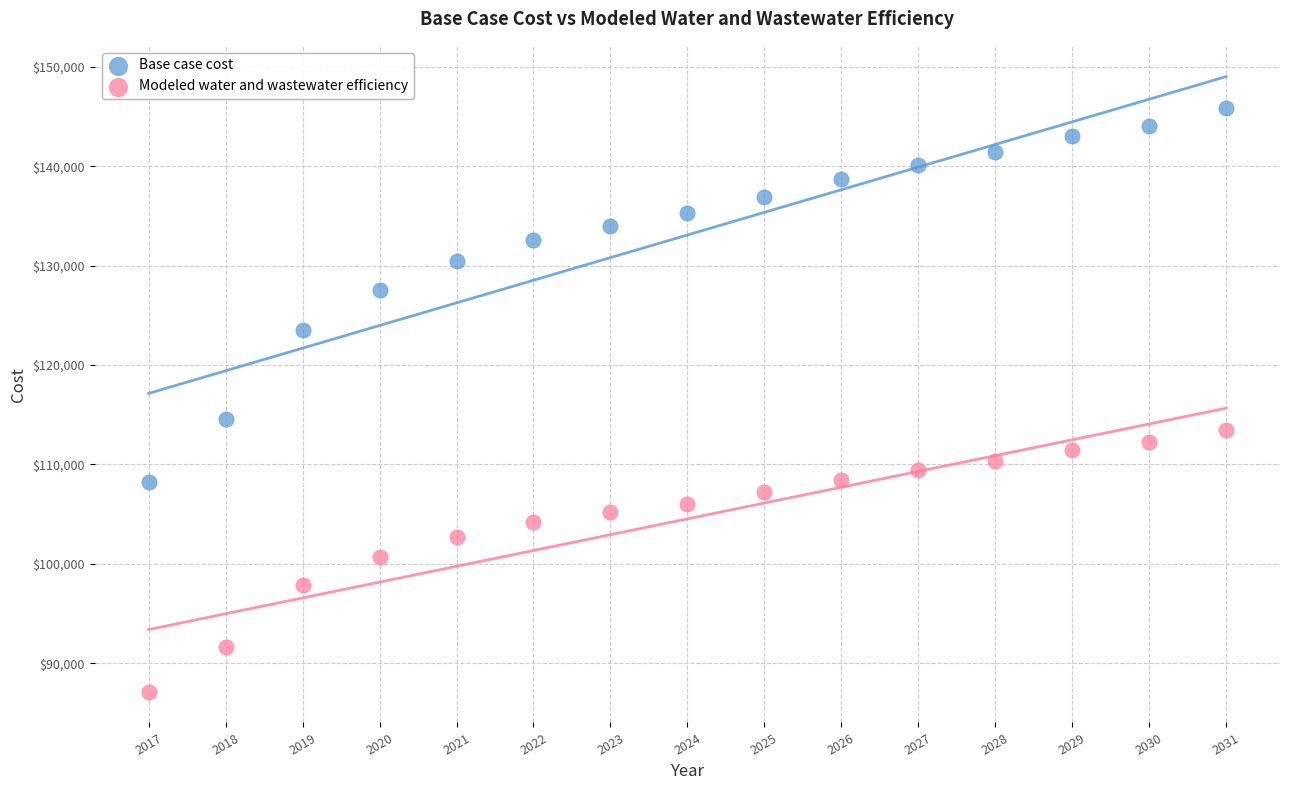

Across all data points, what is the range of X values (max minus min)?

14.0